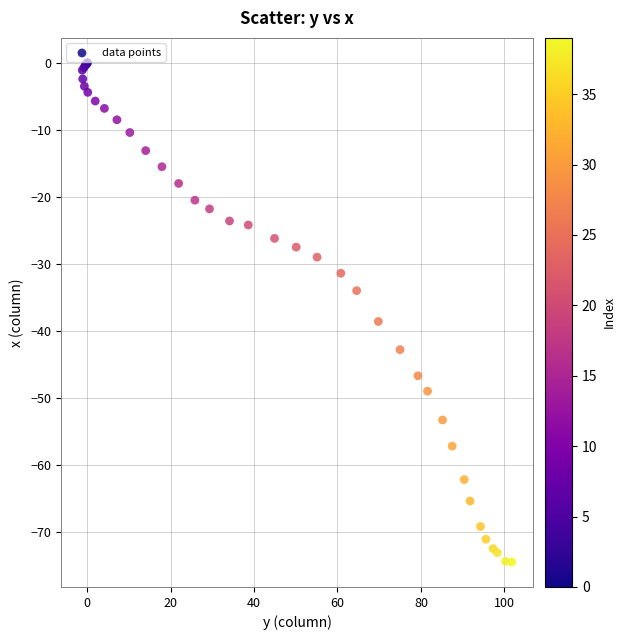

What Y value in the scatter plot is closest to -37?

-38.6